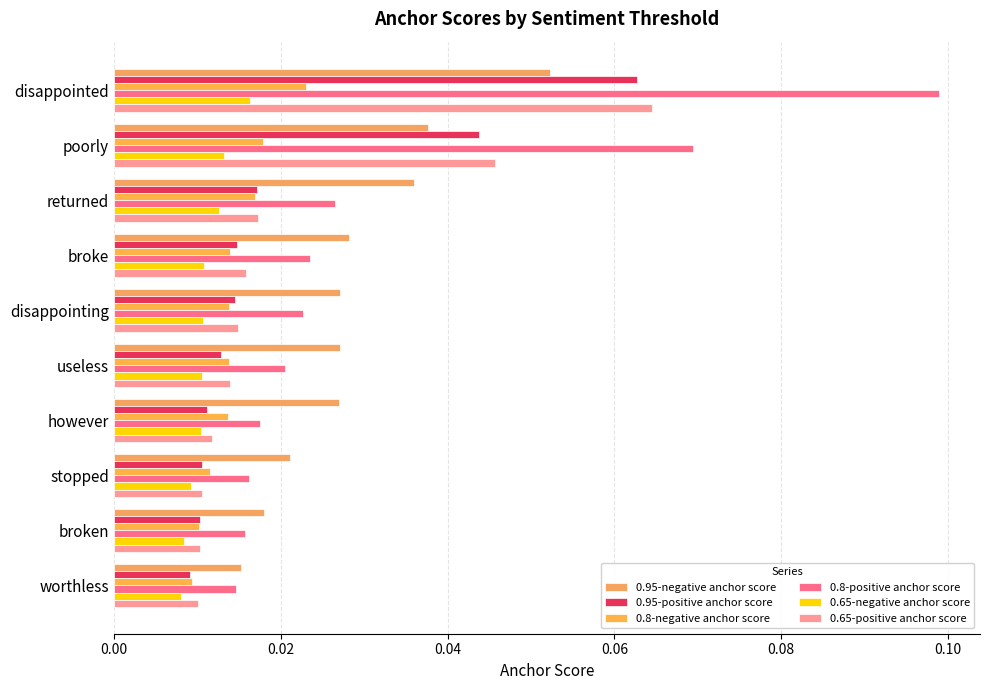

At how many categories does at least one series exceed 0?

10